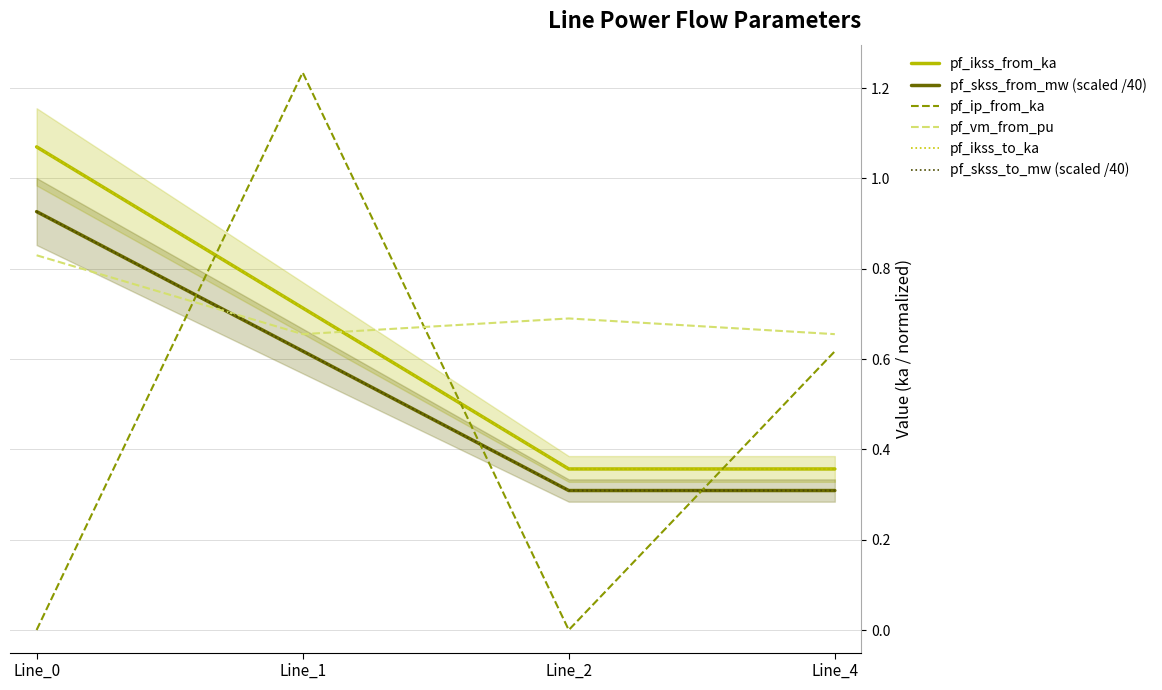

Which series changed the most between Line_0 and Line_2?

pf_ikss_from_ka